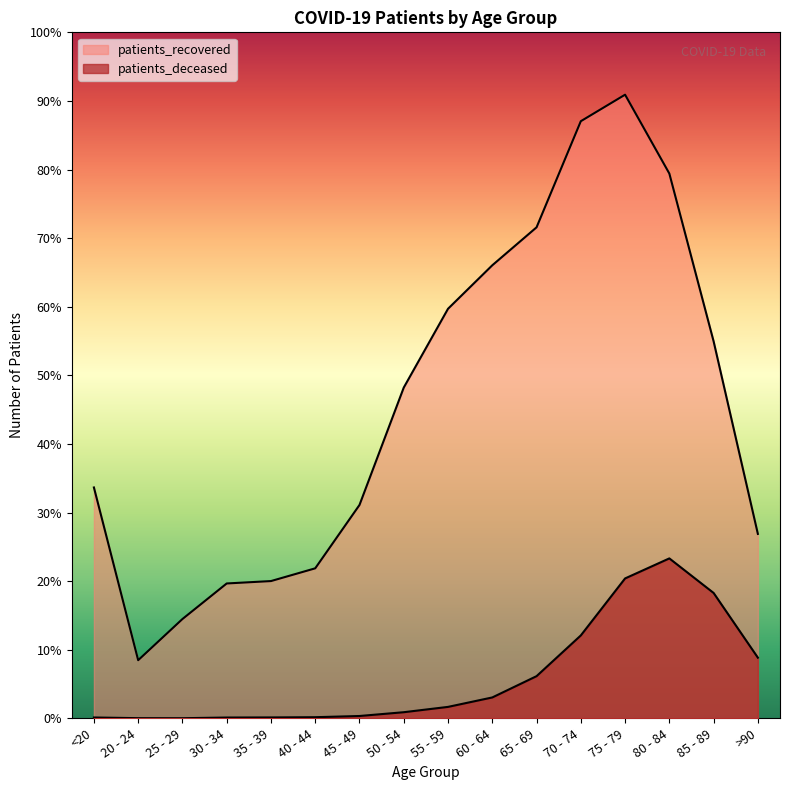

The patients_recovered series shows 13011 at 75 - 79. True or false?

True